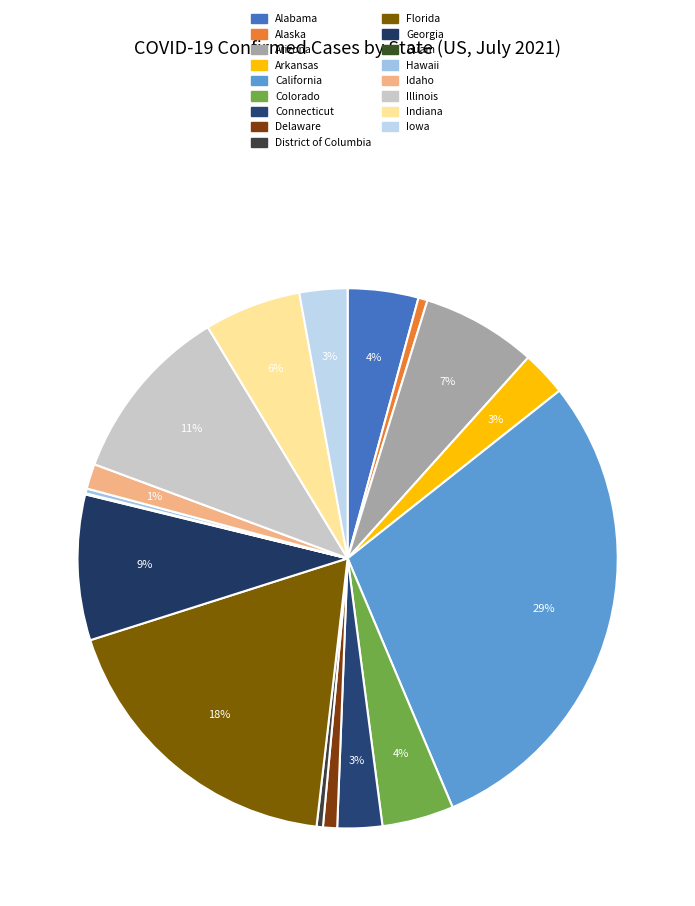

To the nearest percent, what is the difference between the Arkansas and California slice percentages?

27%